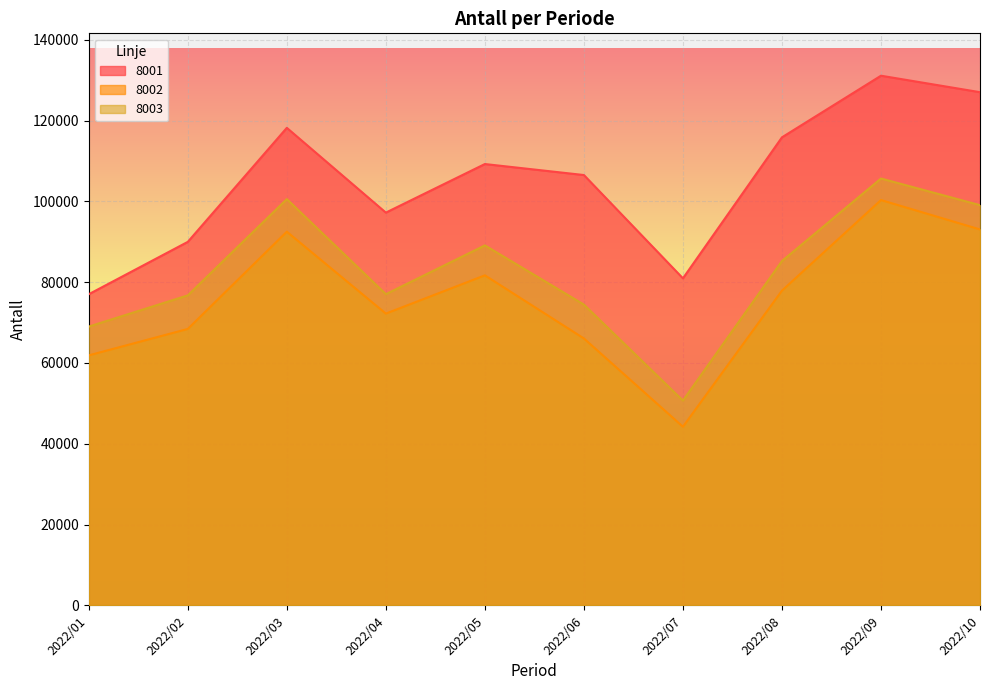

Reading left to right, transcribe all the data shown in this chart.

8001: 77012	89970	118188	97209	109231	106508	80944	115840	131091	127013
8002: 61880	68419	92484	72214	81685	66060	44216	77899	100318	93040
8003: 69004	76728	100554	77024	89099	74448	50692	85224	105647	99052